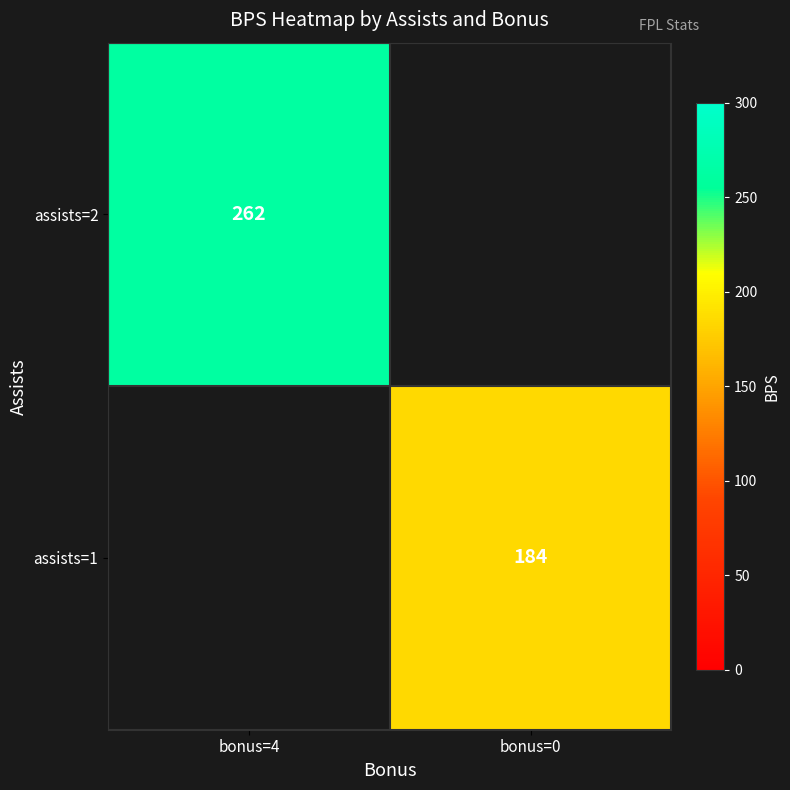

True or false: assists=2 has a value of 262 at bonus=4.

True